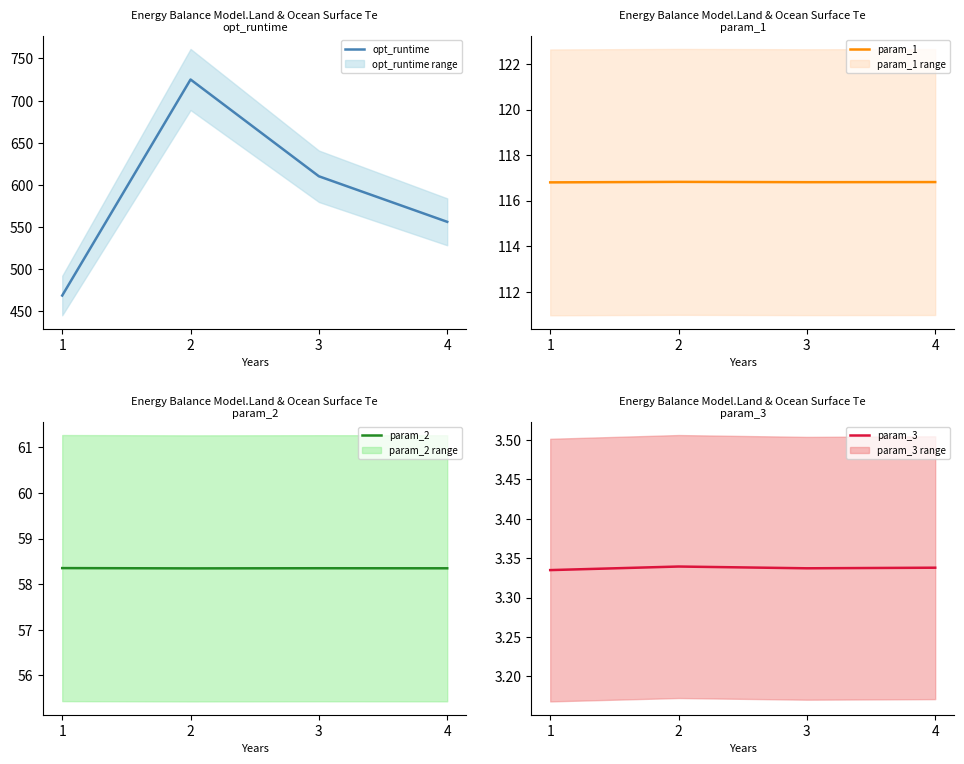

Which series has the largest total across all categories?

opt_runtime